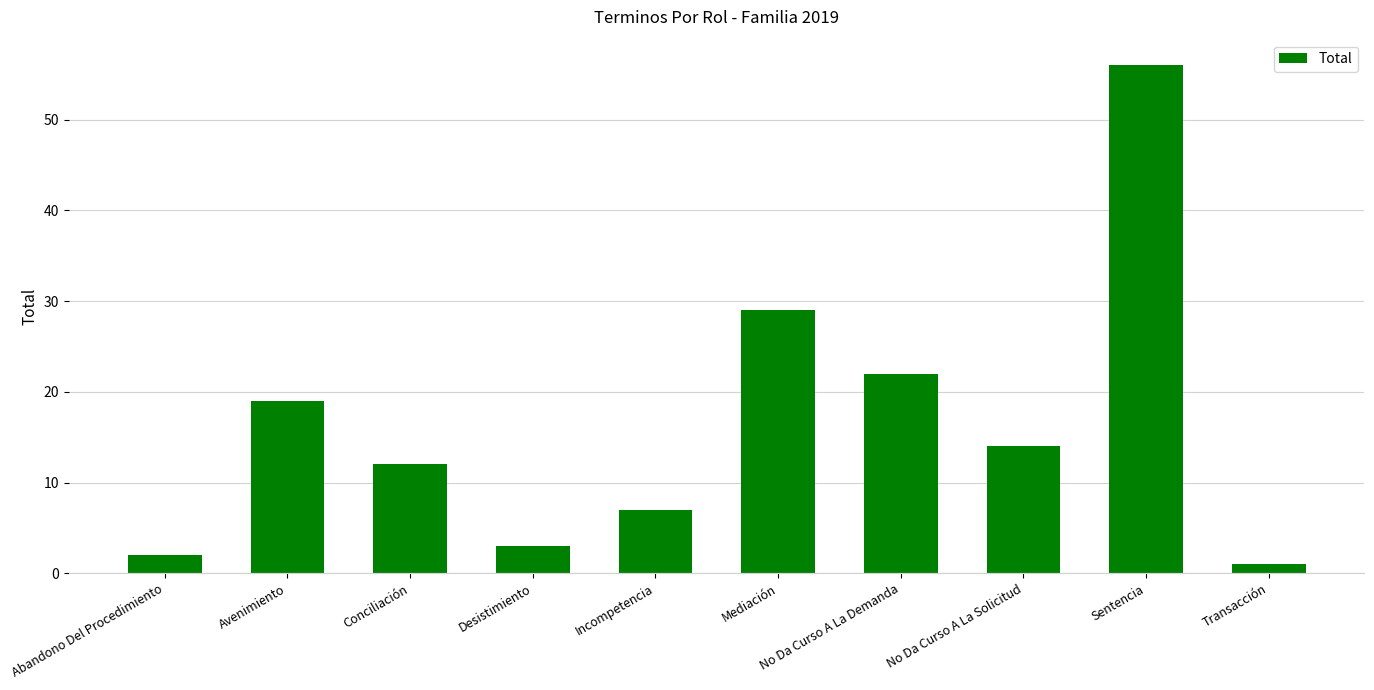

What is the change in value from No Da Curso A La Demanda to No Da Curso A La Solicitud?

-8